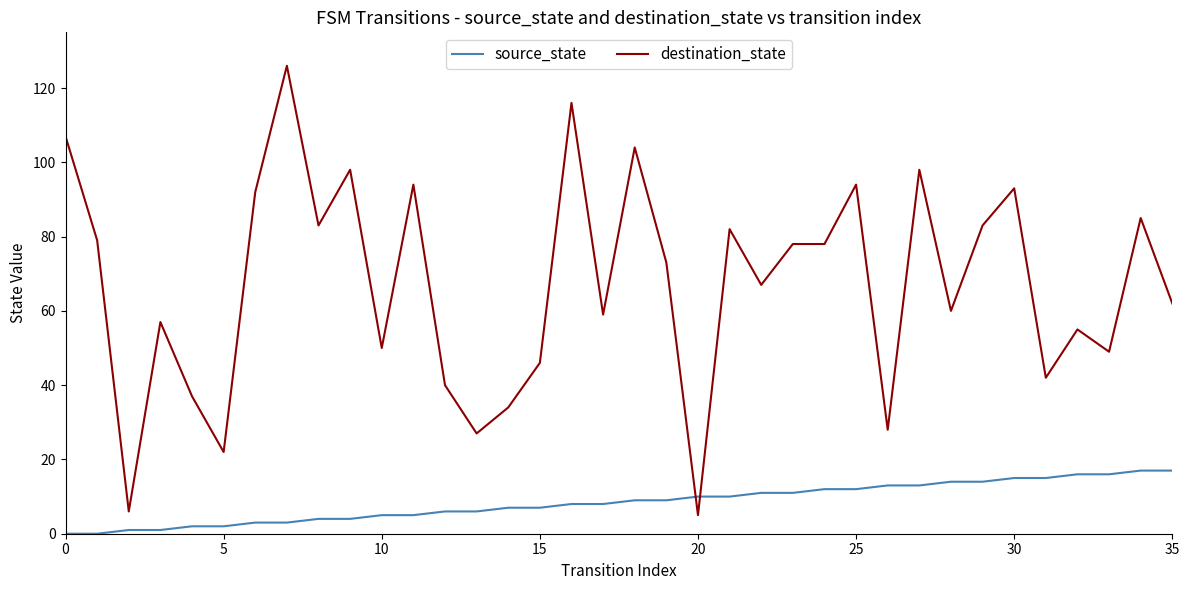

True or false: destination_state has more than 2 points higher than both neighbors.

True